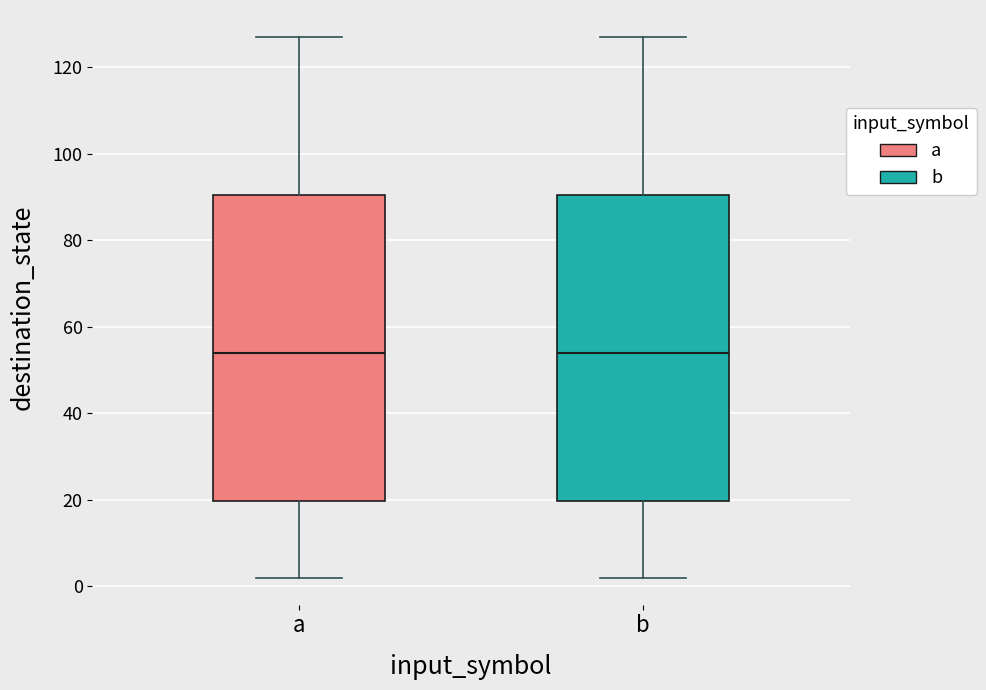

Reading left to right, read every box against the y-axis: the position of its median line, the range the box covers, and the ends of its whiskers. The values are not printed on the chart, so give them approximately, as read against the axis.

a: median 54, box 20 to 90, whiskers 2 to 128
b: median 54, box 20 to 90, whiskers 2 to 128